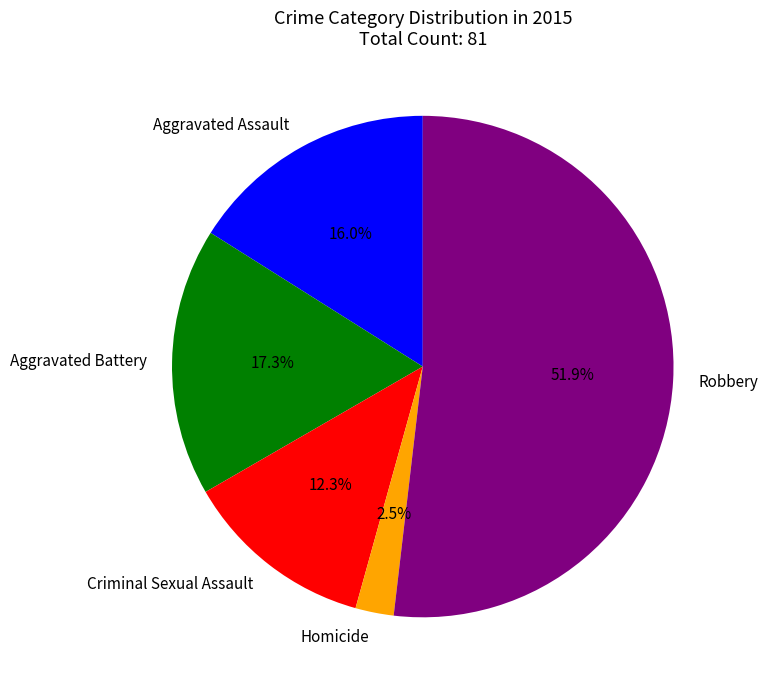

How many segments does this pie chart have?

5